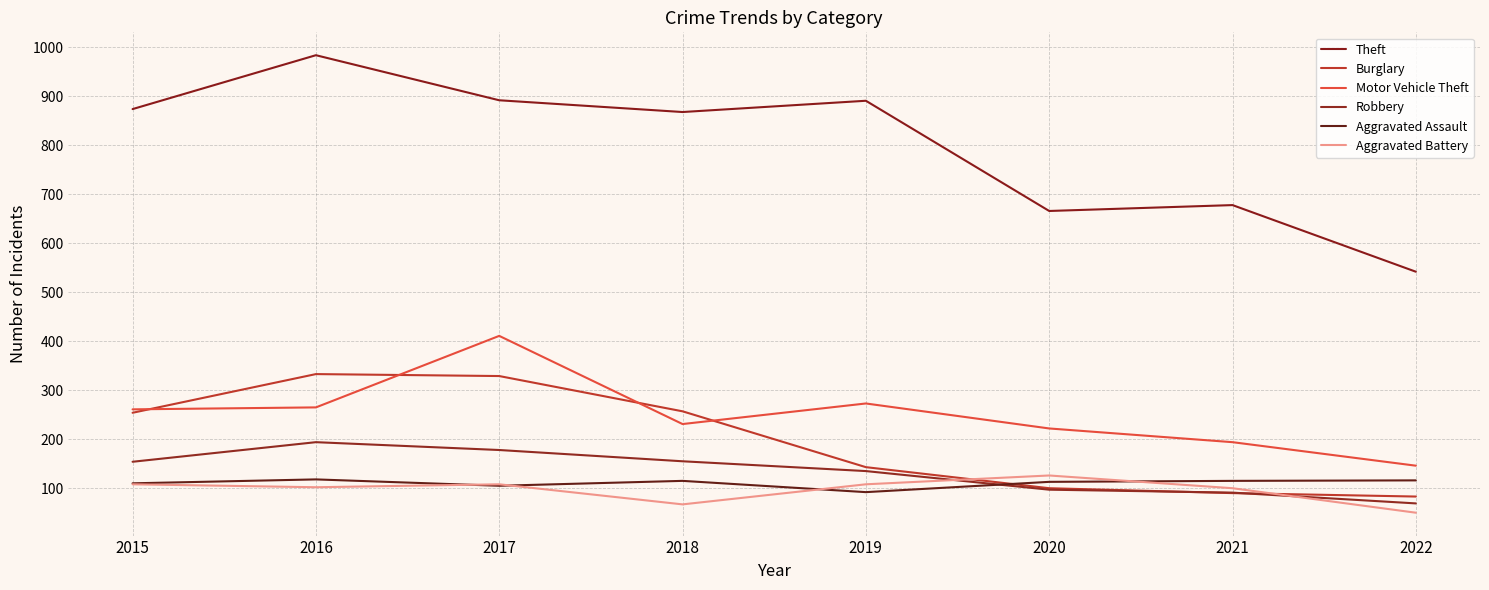

What is the value of the Theft point at the 6th from the left?

666